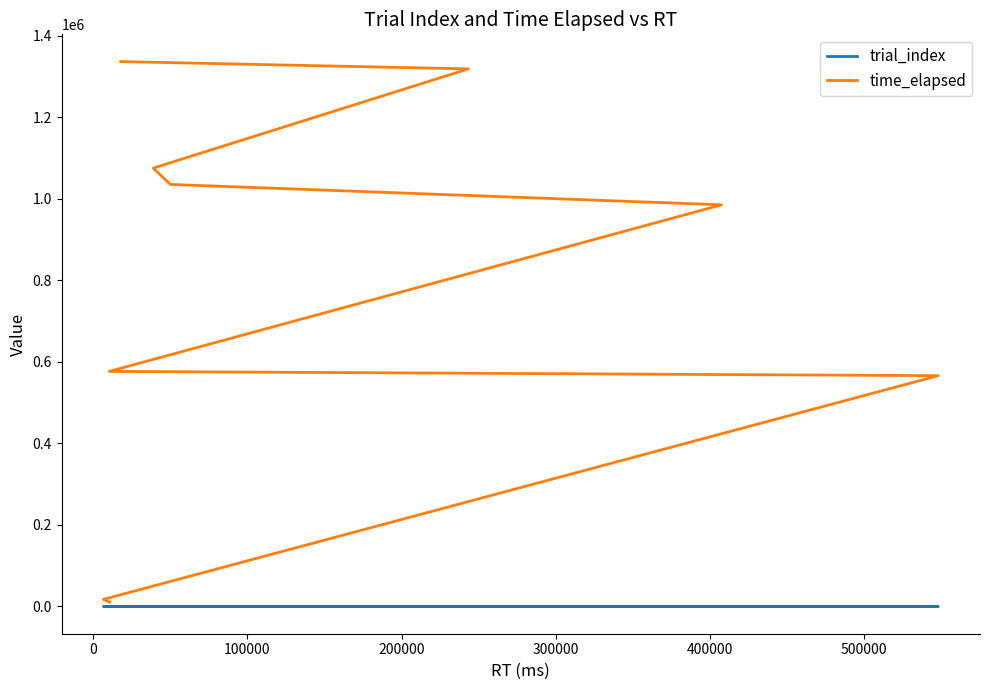

What is the approximate value of time_elapsed at 200000, to the nearest 10?

576660